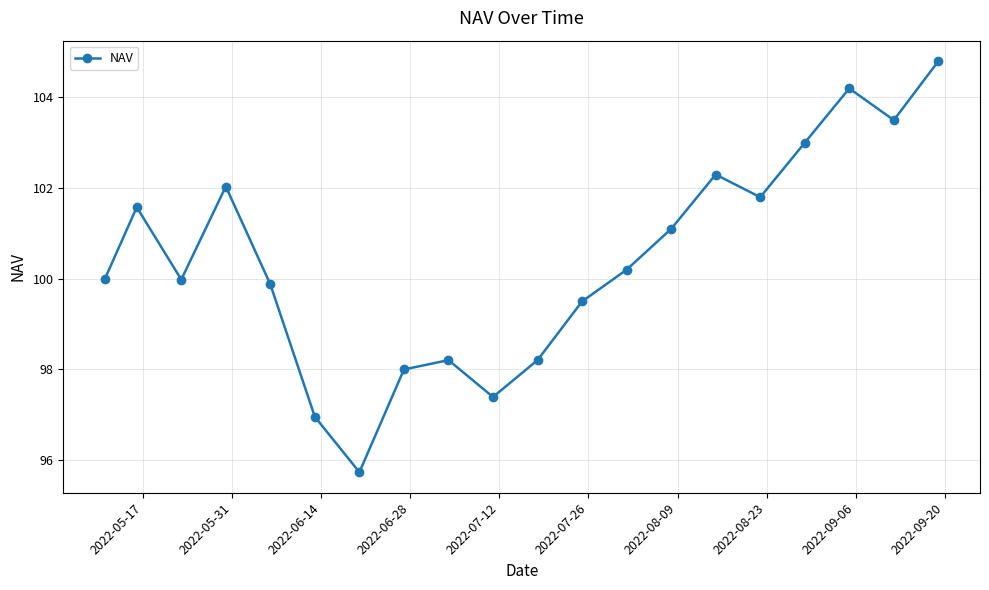

What is the smallest value displayed?

95.7